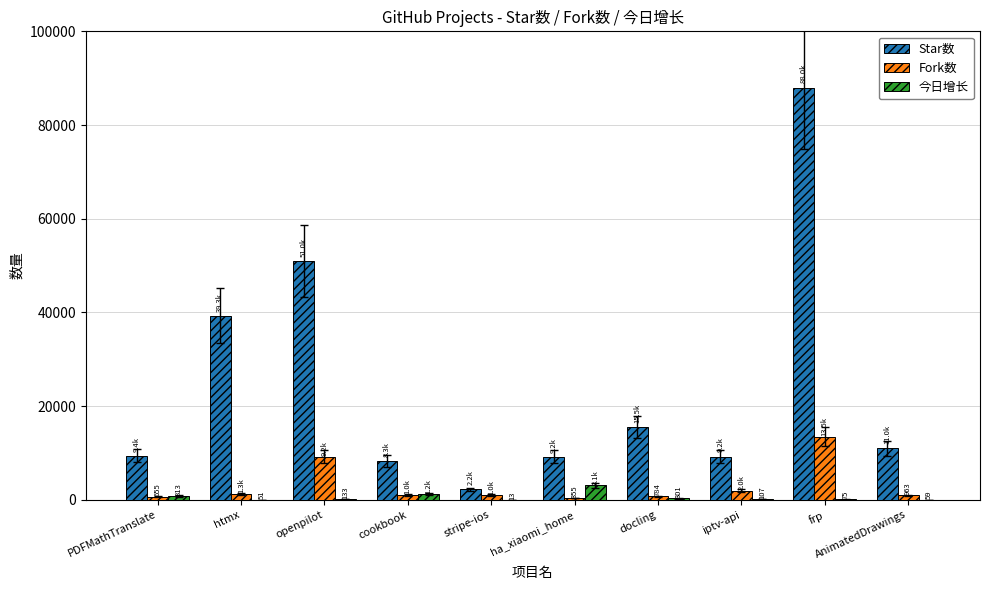

What is the sum of all 今日增长 values?

5848